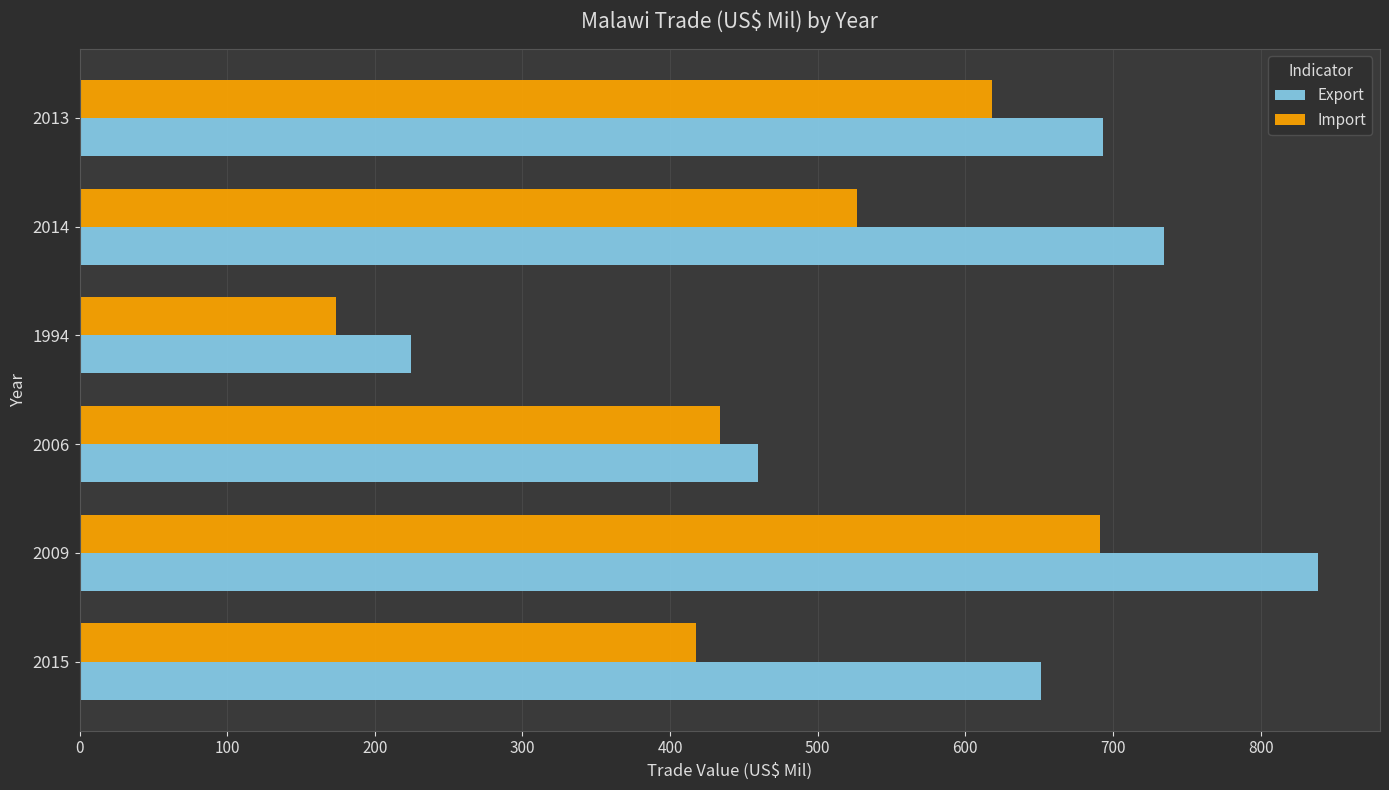

Which series has the largest total across all categories?

Export